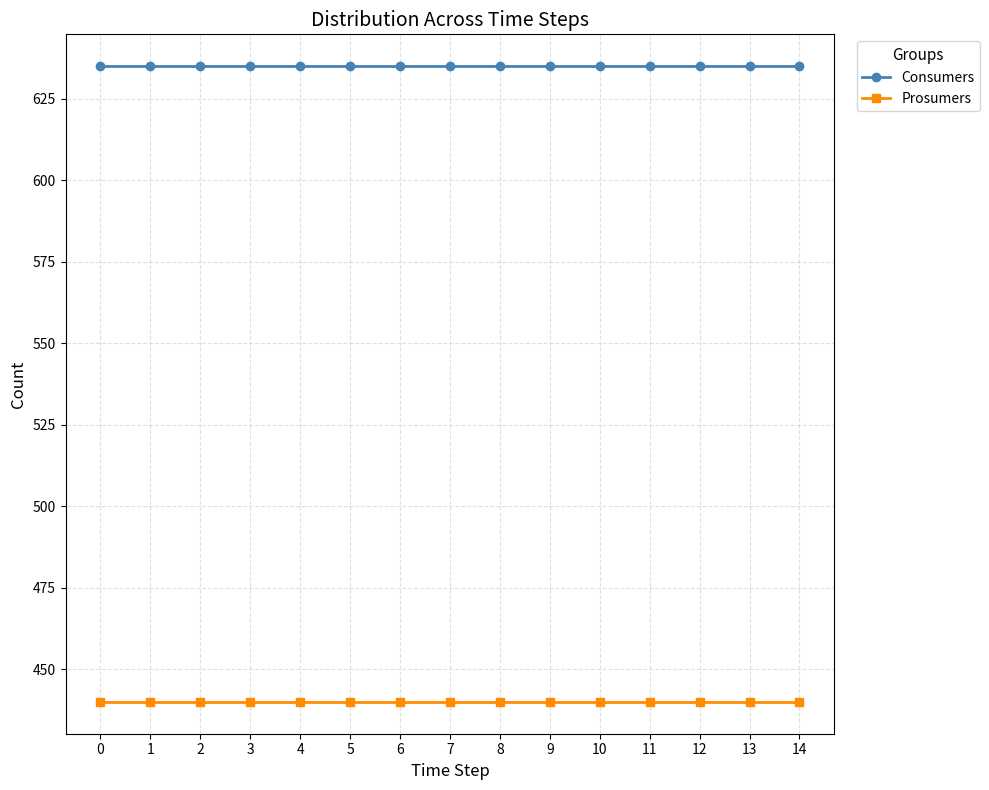

Which series has the largest total across all categories?

Consumers